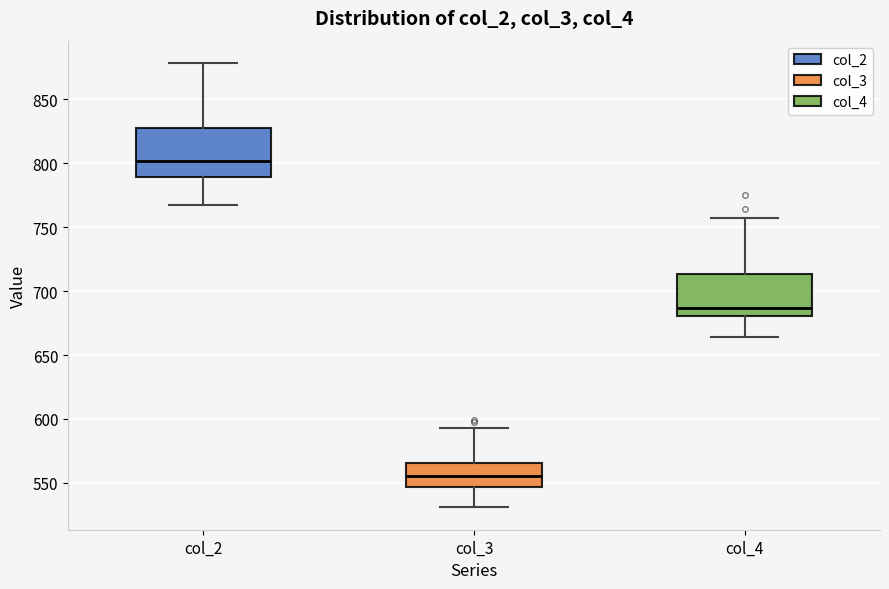

Which box has the highest median line?

col_2